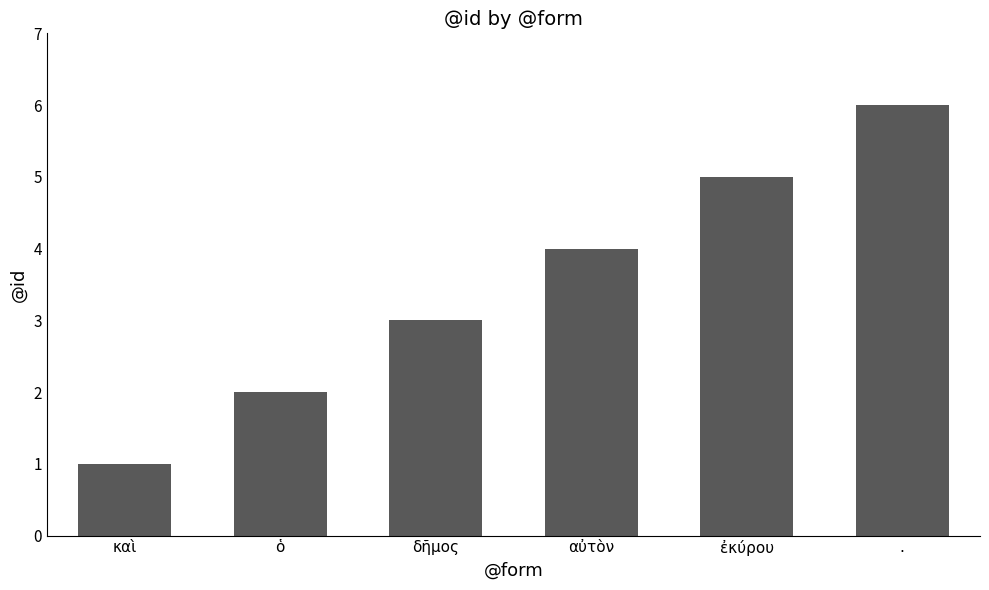

Is it true that the value at καὶ is 0?

False